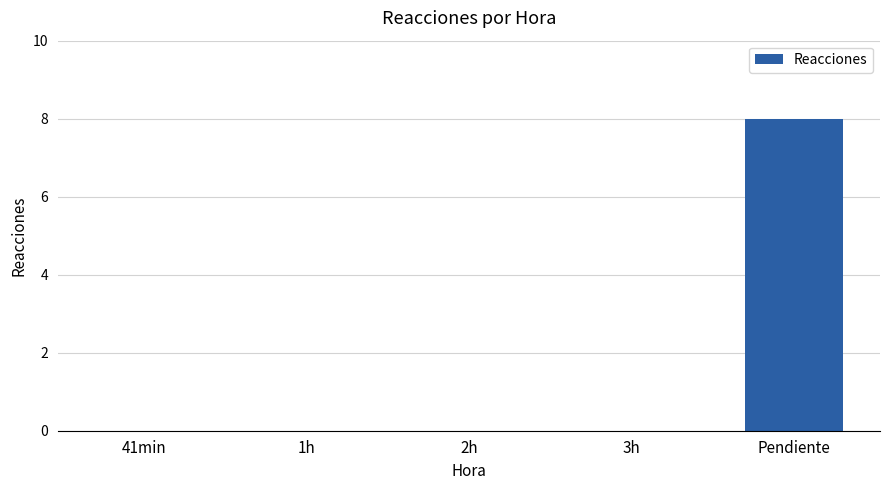

What is the average value?

2